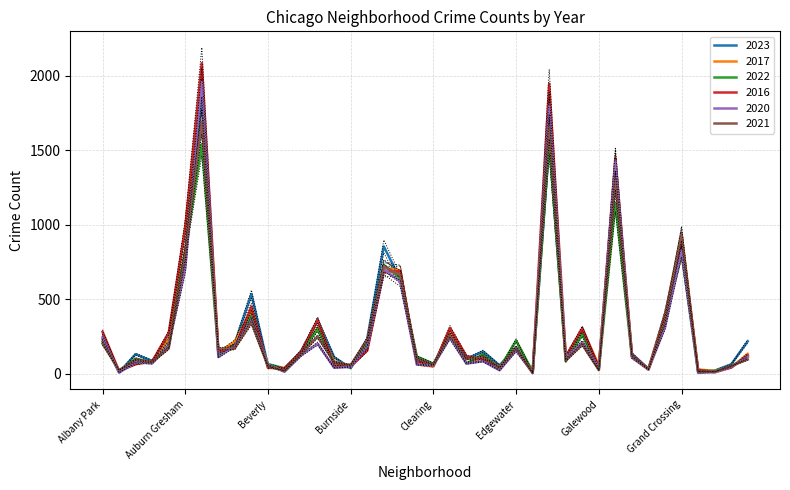

Does the chart have visible grid lines?

Yes